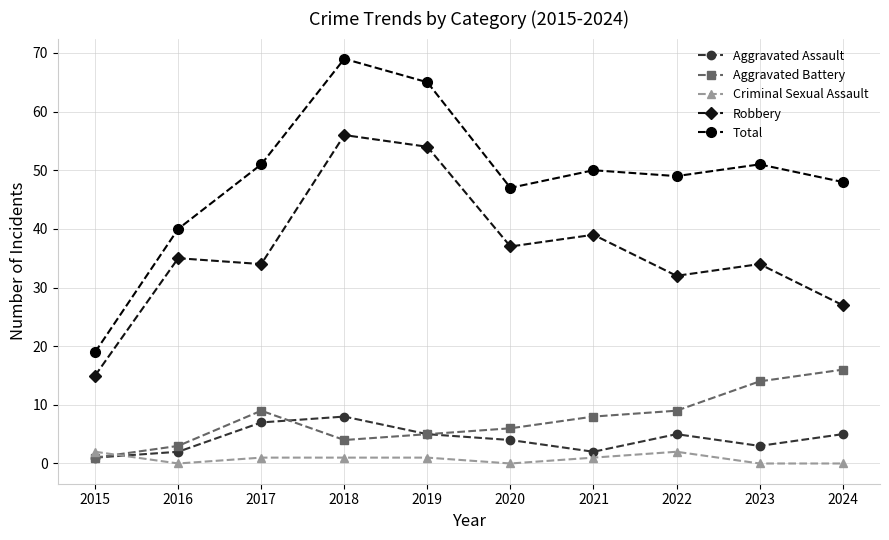

Count the number of data series in this chart.

5